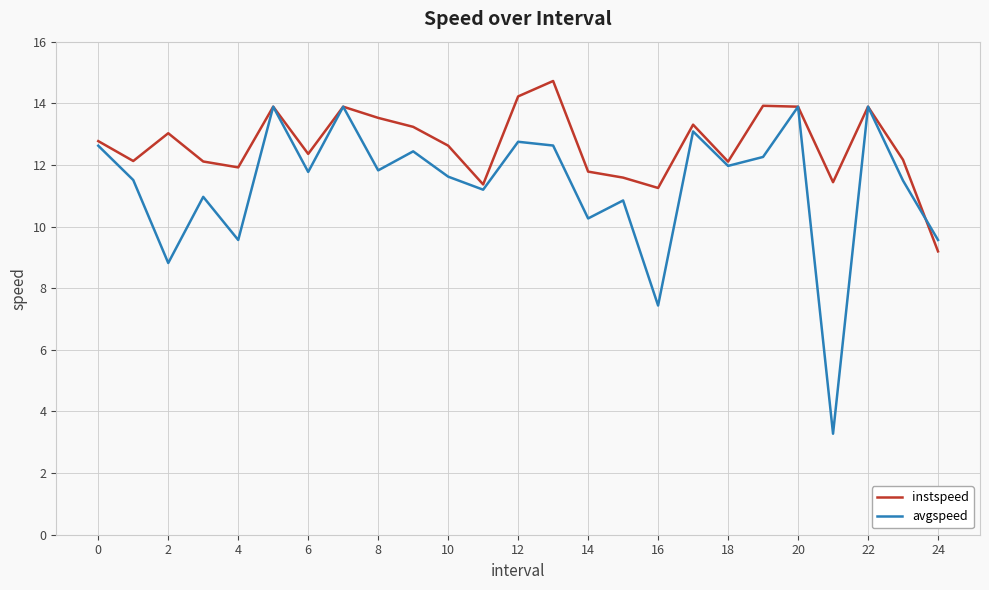

What is the maximum value shown in the chart?

14.7